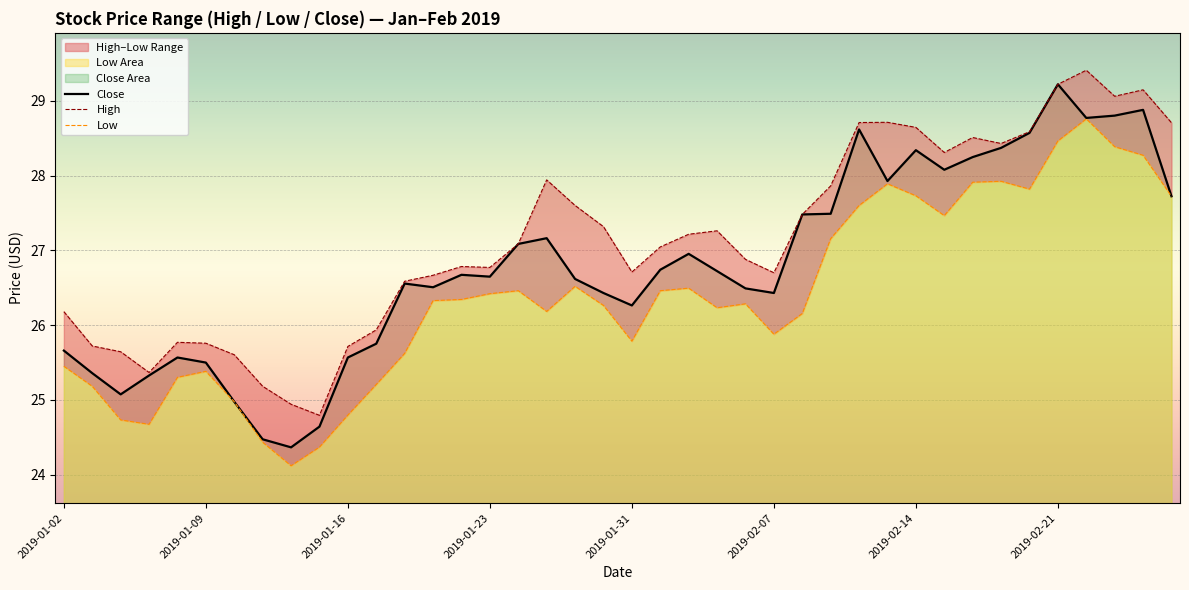

What position from the right is 31?

9